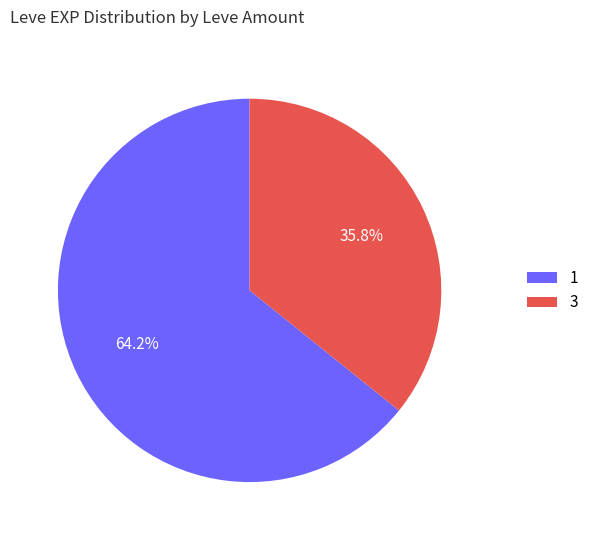

Is there any slice that represents more than half of the pie?

Yes